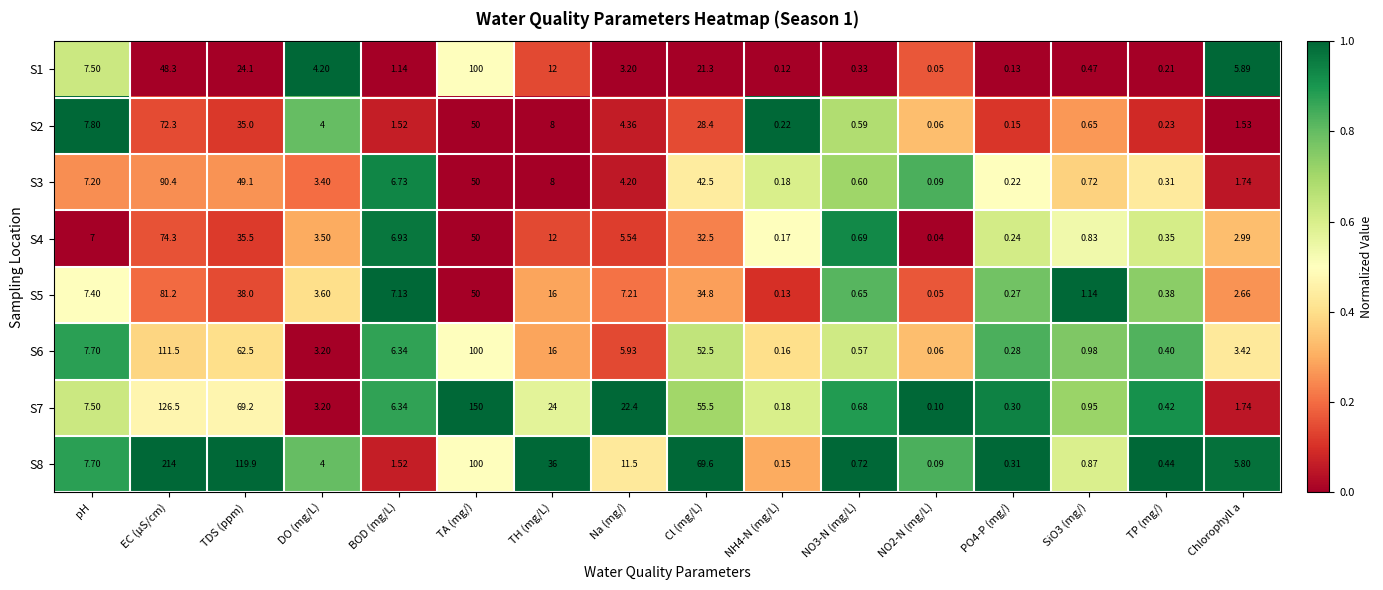

Which series has the largest total across all categories?

S8